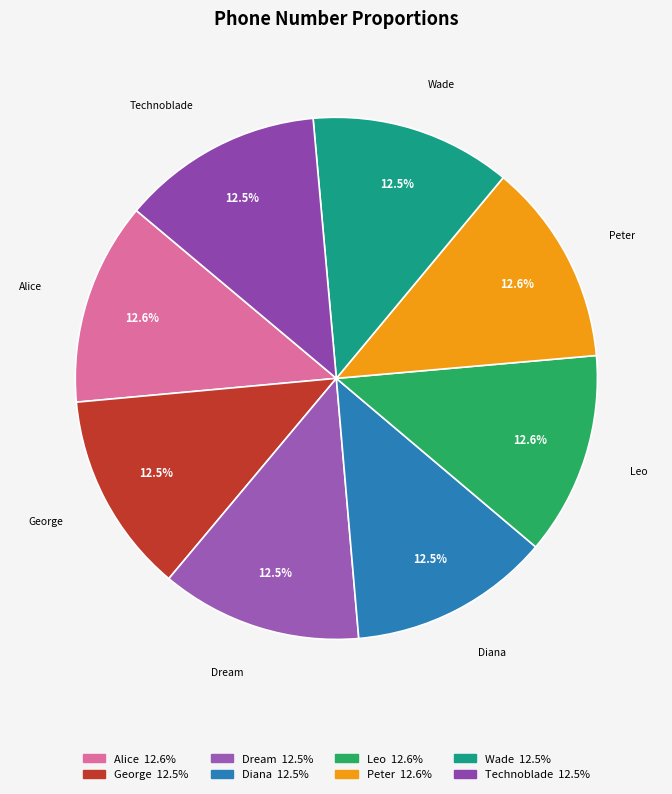

What is the total percentage of Dream and George?

24.9%